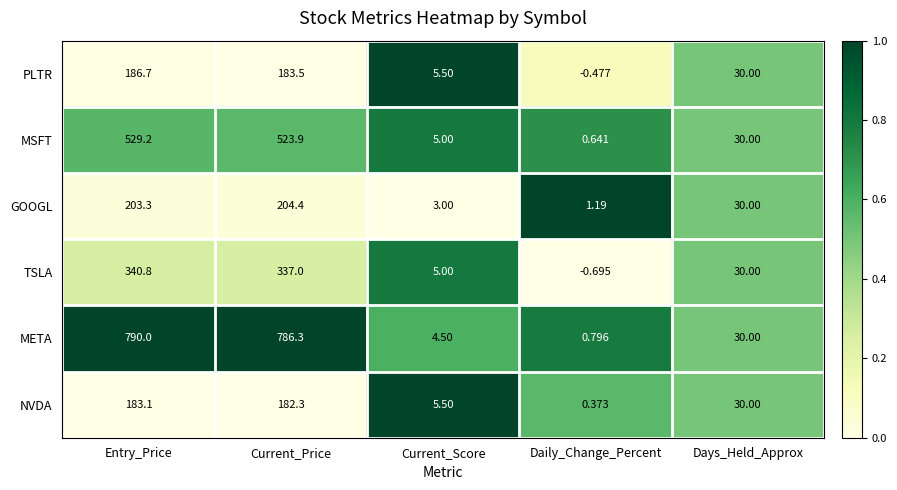

List the labels in order of PLTR value, smallest first.

Daily_Change_Percent, Current_Score, Days_Held_Approx, Current_Price, Entry_Price